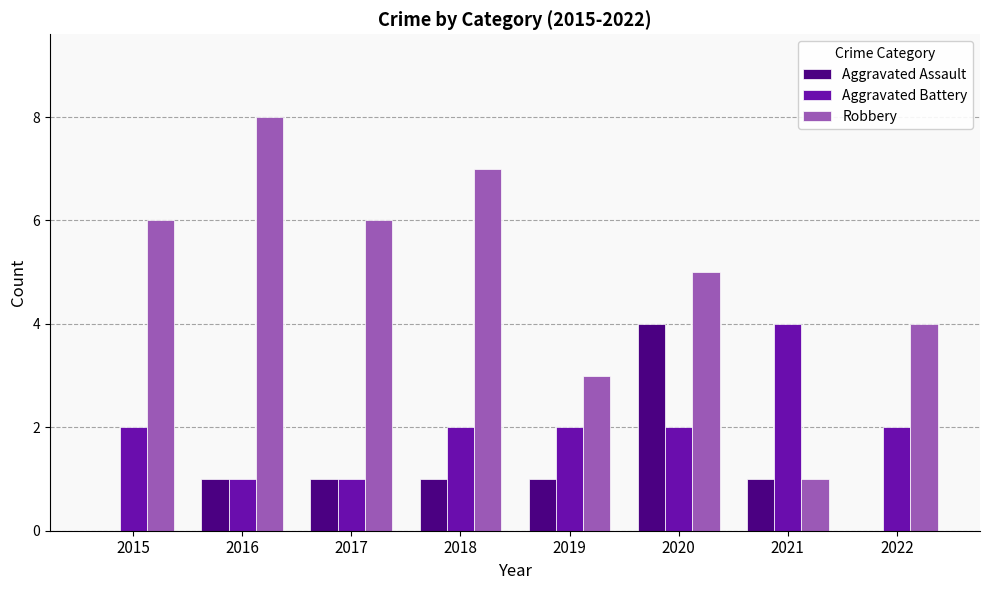

Are the bars grouped side by side (vs. stacked)?

Yes